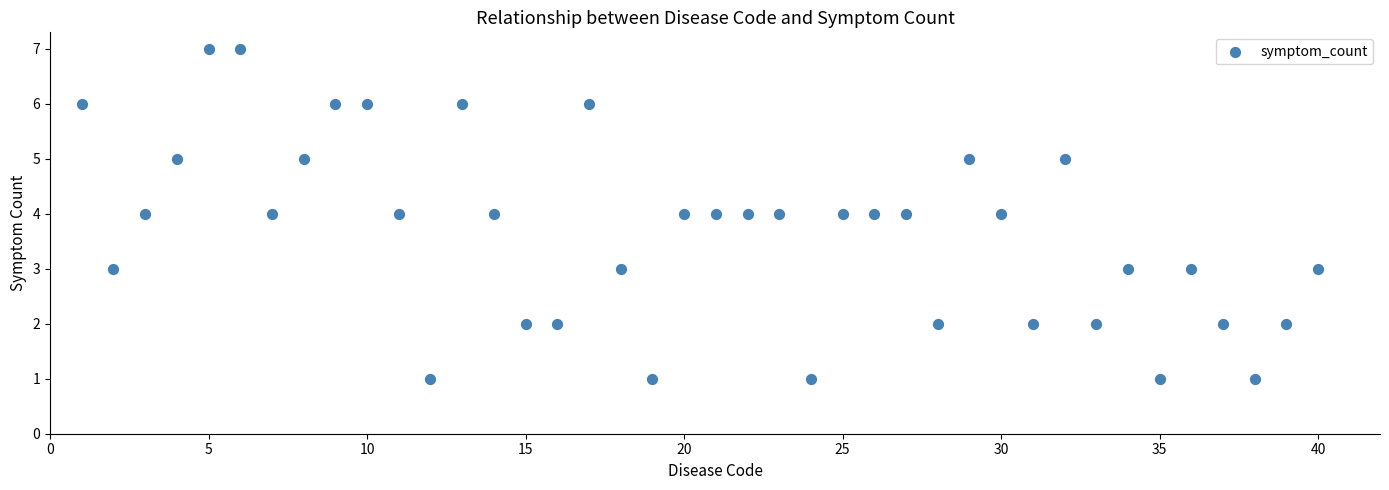

What is the range of X values (max minus min)?

39